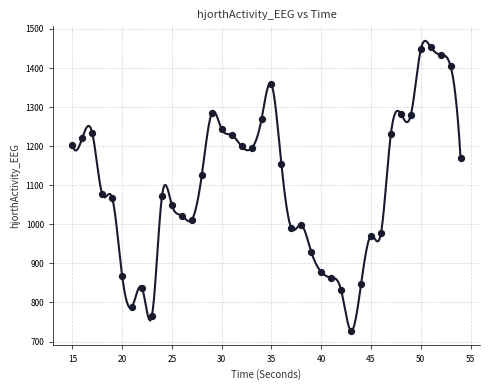

What is the range of X values (max minus min)?

39.0